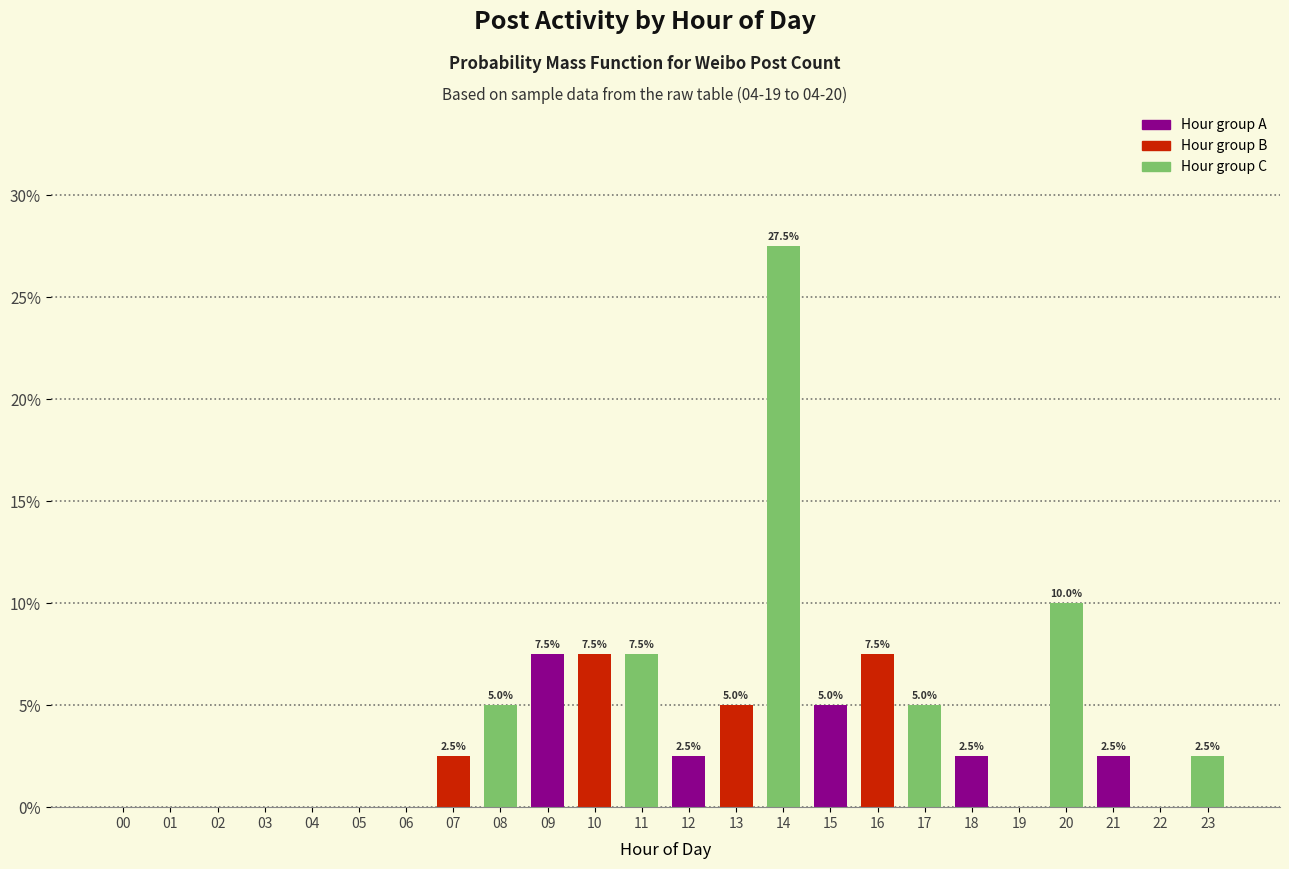

Reading left to right, what are all the values shown in this chart?

00=0.0	01=0.0	02=0.0	03=0.0	04=0.0	05=0.0	06=0.0	07=2.5	08=5.0	09=7.5	10=7.5	11=7.5	12=2.5	13=5.0	14=27.5	15=5.0	16=7.5	17=5.0	18=2.5	19=0.0	20=10.0	21=2.5	22=0.0	23=2.5